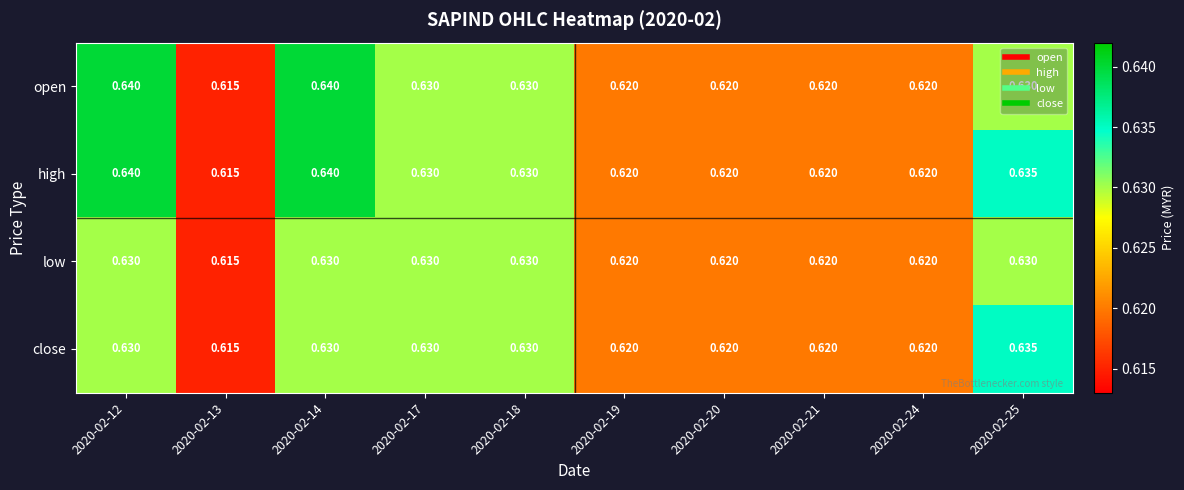

Rank the series by their average value, from highest to lowest.

high, open, close, low